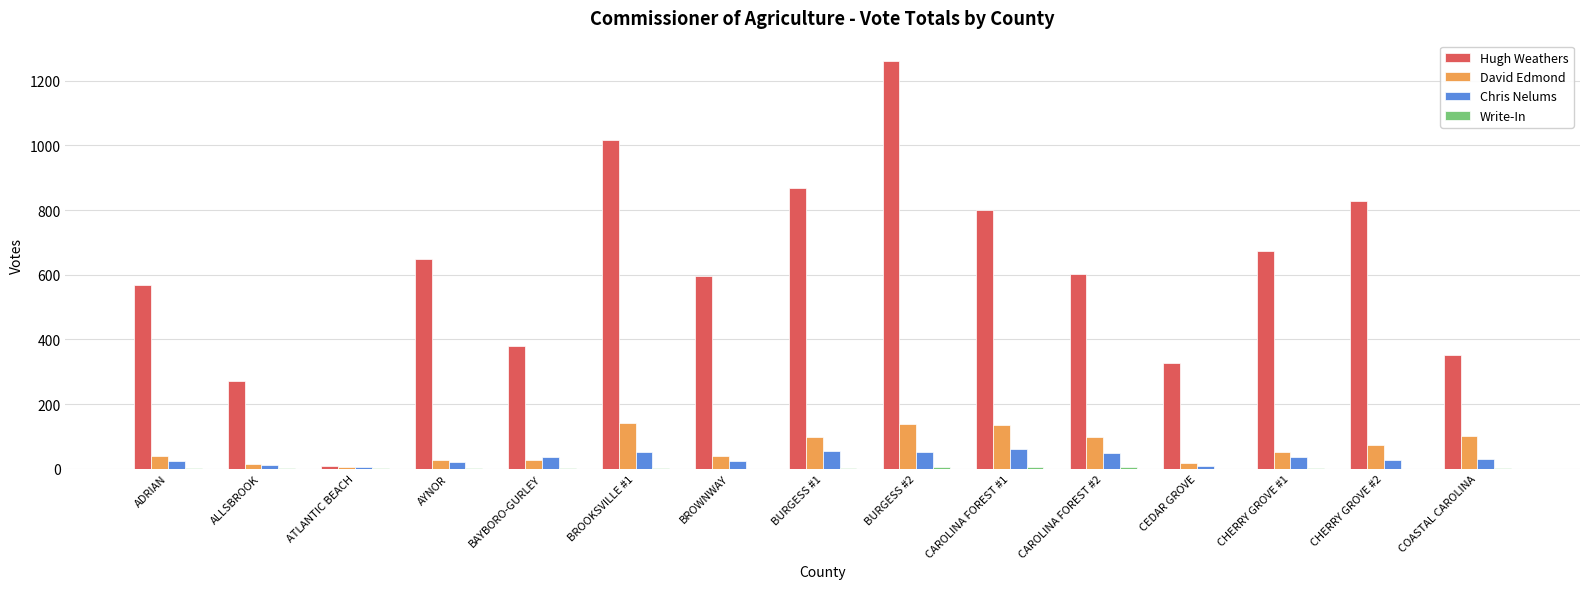

True or false: David Edmond has a value of 27 at BAYBORO-GURLEY.

True